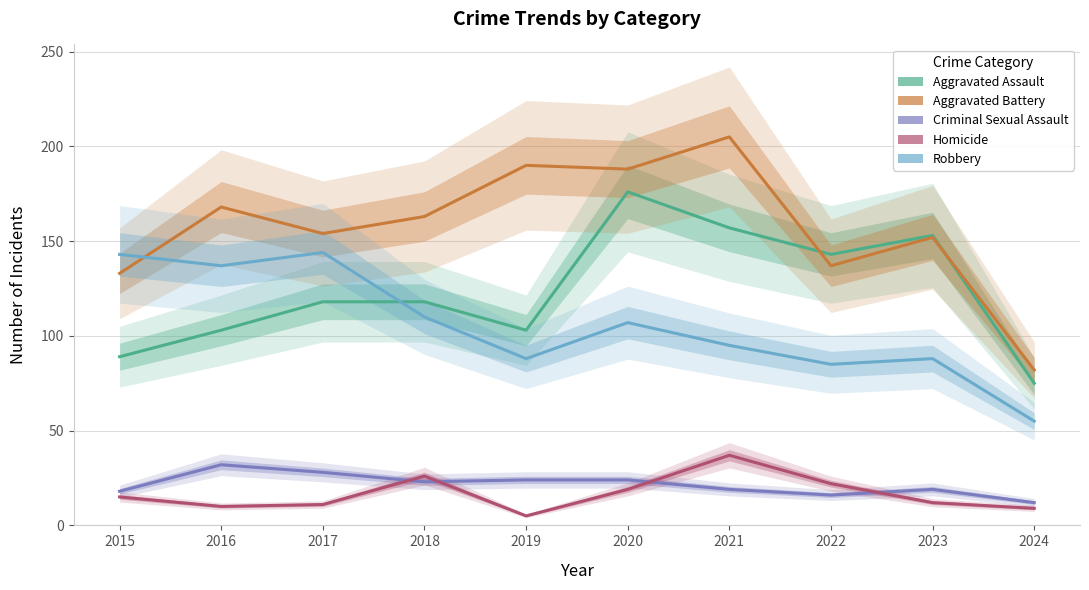

Reading left to right, list all the values displayed in this chart.

Aggravated Assault: 2015=89	2016=103	2017=118	2018=118	2019=103	2020=176	2021=157	2022=143	2023=153	2024=75
Aggravated Battery: 2015=133	2016=168	2017=154	2018=163	2019=190	2020=188	2021=205	2022=137	2023=152	2024=82
Criminal Sexual Assault: 2015=18	2016=32	2017=28	2018=23	2019=24	2020=24	2021=19	2022=16	2023=19	2024=12
Homicide: 2015=15	2016=10	2017=11	2018=26	2019=5	2020=19	2021=37	2022=22	2023=12	2024=9
Robbery: 2015=143	2016=137	2017=144	2018=110	2019=88	2020=107	2021=95	2022=85	2023=88	2024=55